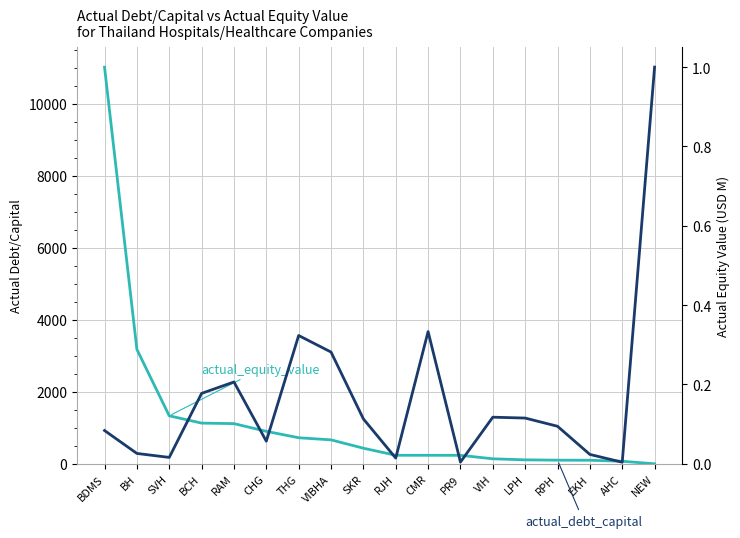

The value of actual_equity_value at VIH is 138.8. True or false?

True